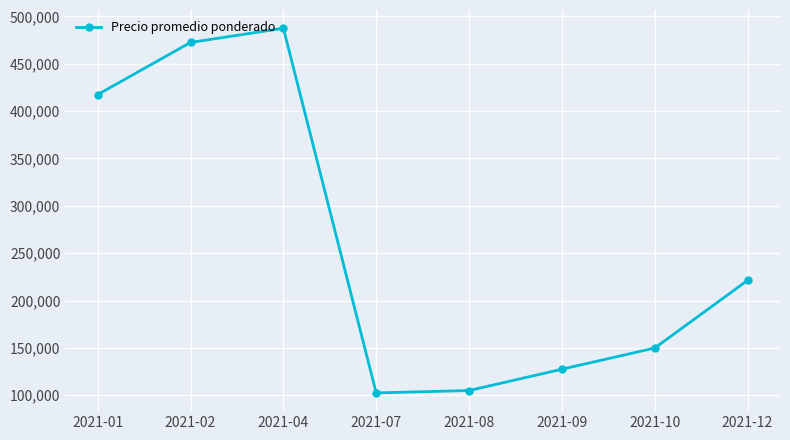

How many lines are shown in the chart?

1